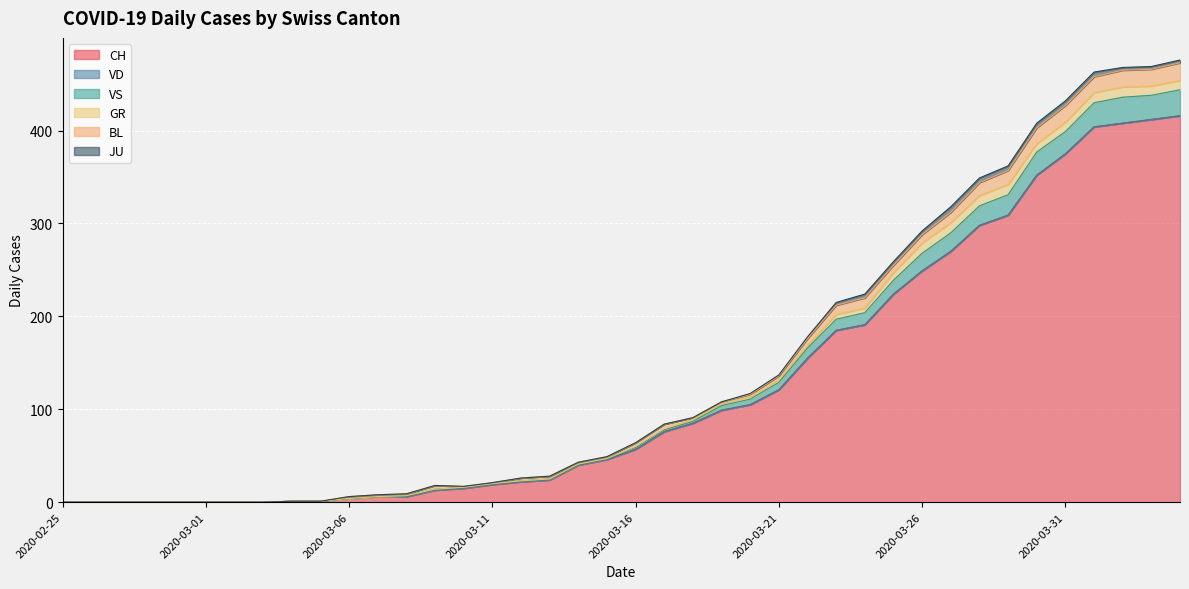

True or false: BL has a value of 1 at 2020-03-06.

False